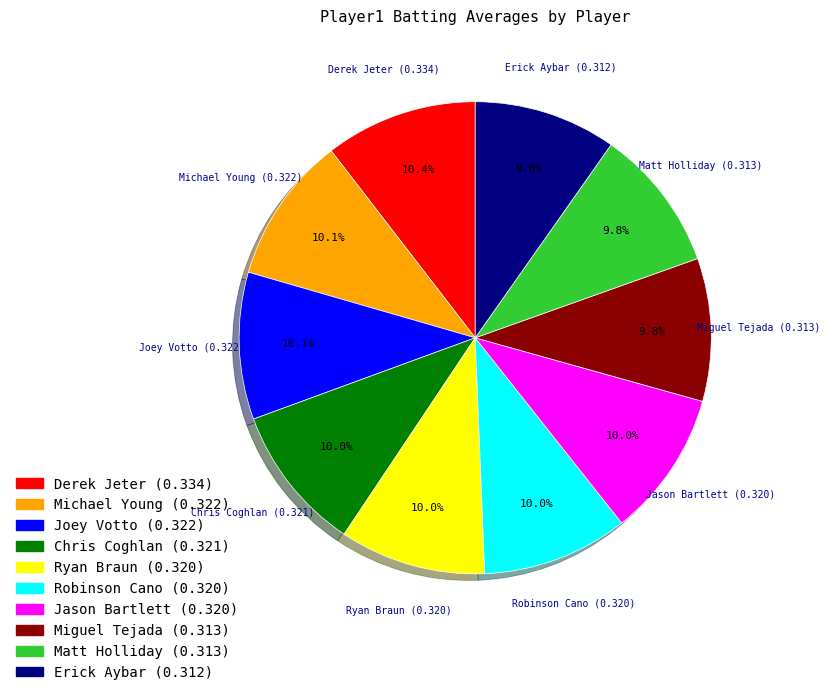

Count the number of slices in the pie.

10